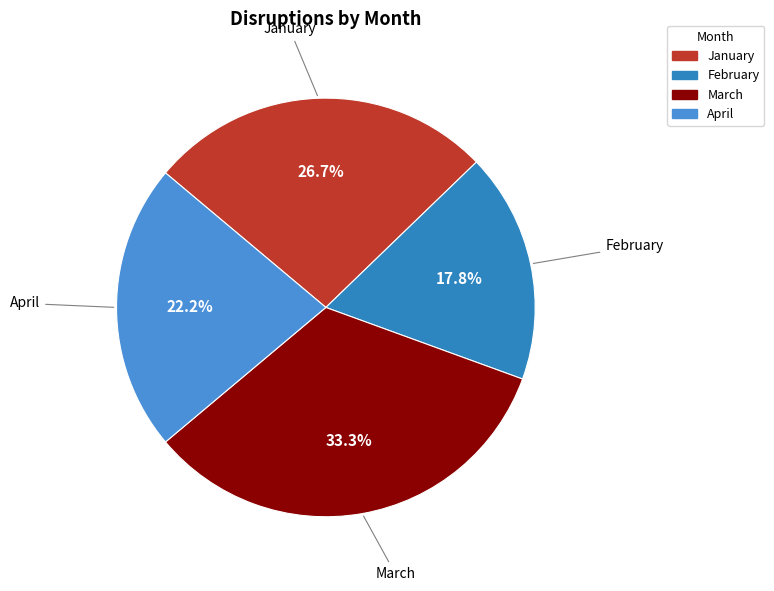

Is March the majority of the pie?

No